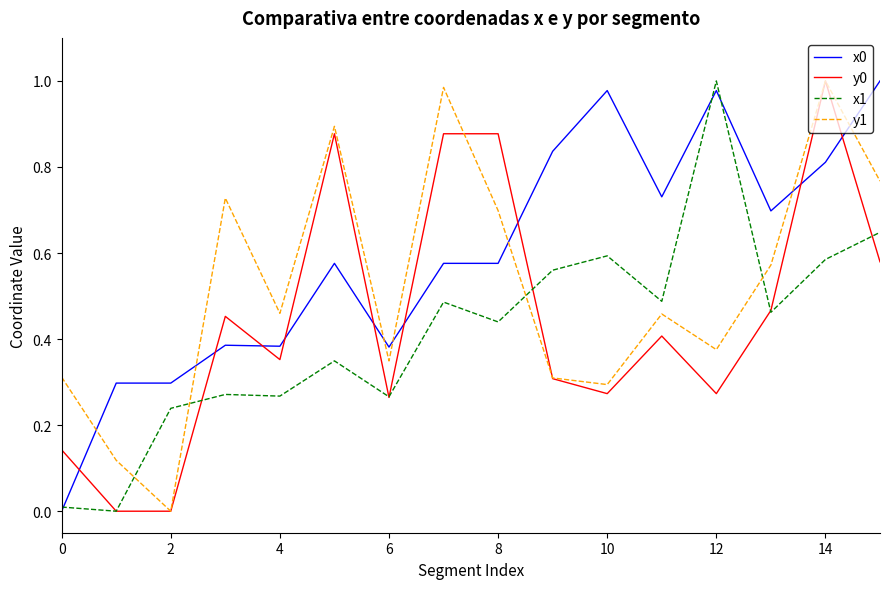

True or false: y0 and x0 cross at least once.

True